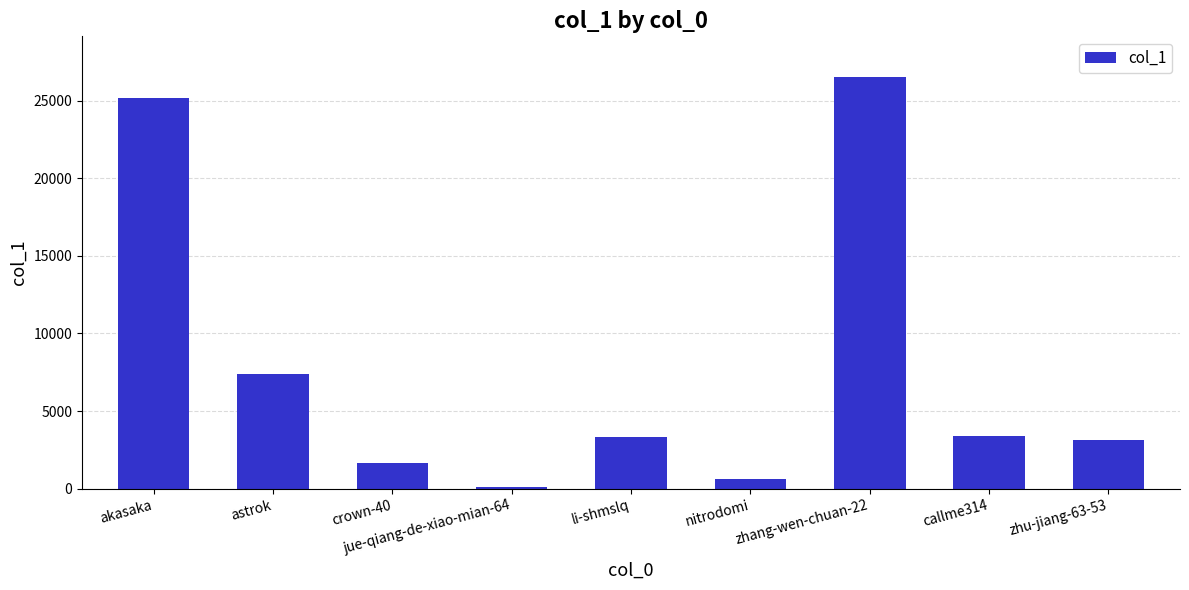

What is the sum of all values?

71295